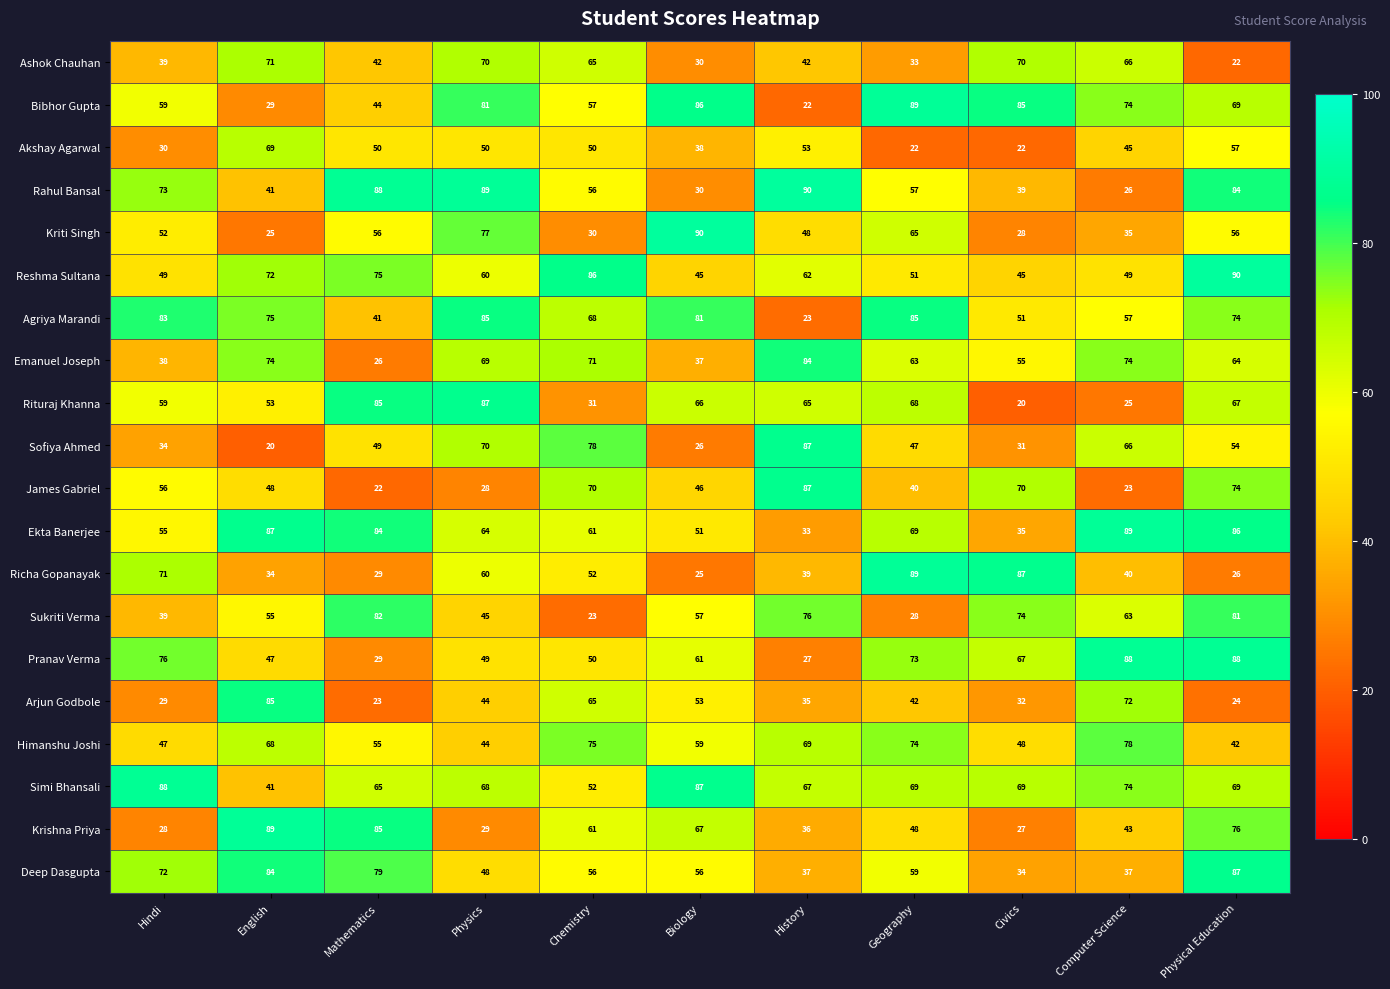

What is the difference between the maximum and minimum values in the Richa Gopanayak series?

64